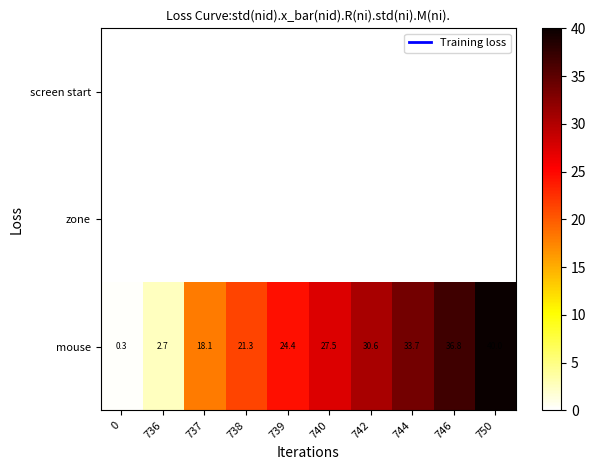

What is the difference between the maximum and minimum values in the mouse series?

39.7